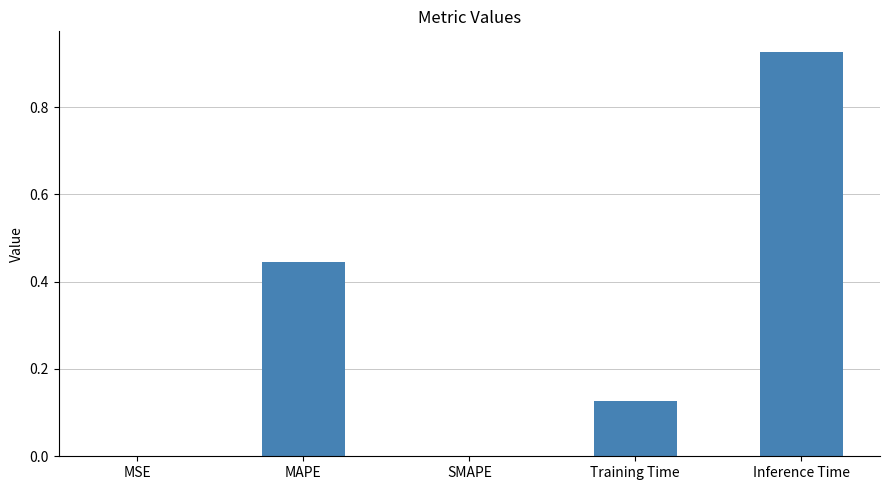

At which category does the chart reach its peak across all series?

Inference Time